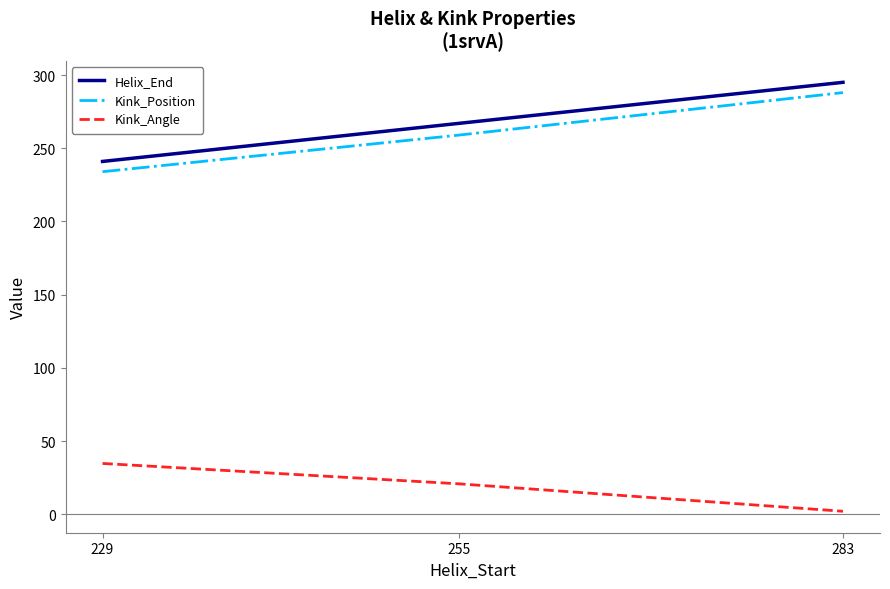

What is the sum of all Kink_Position values?

781.0